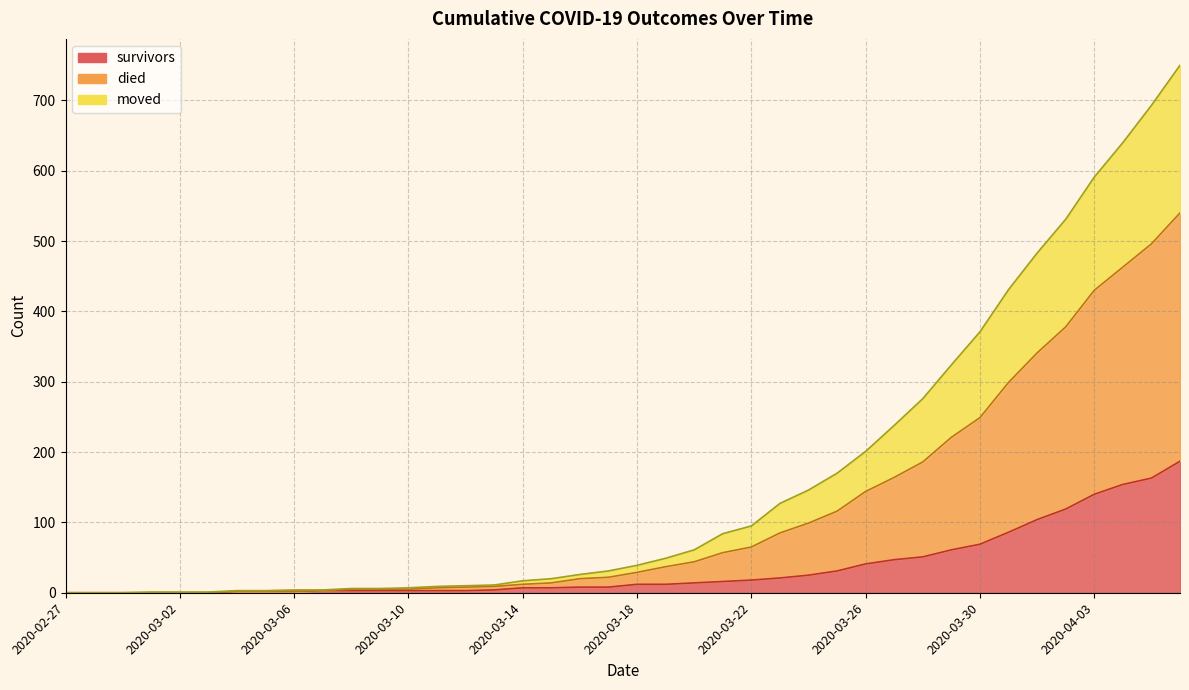

What are all the series names shown in the legend?

survivors, died, moved